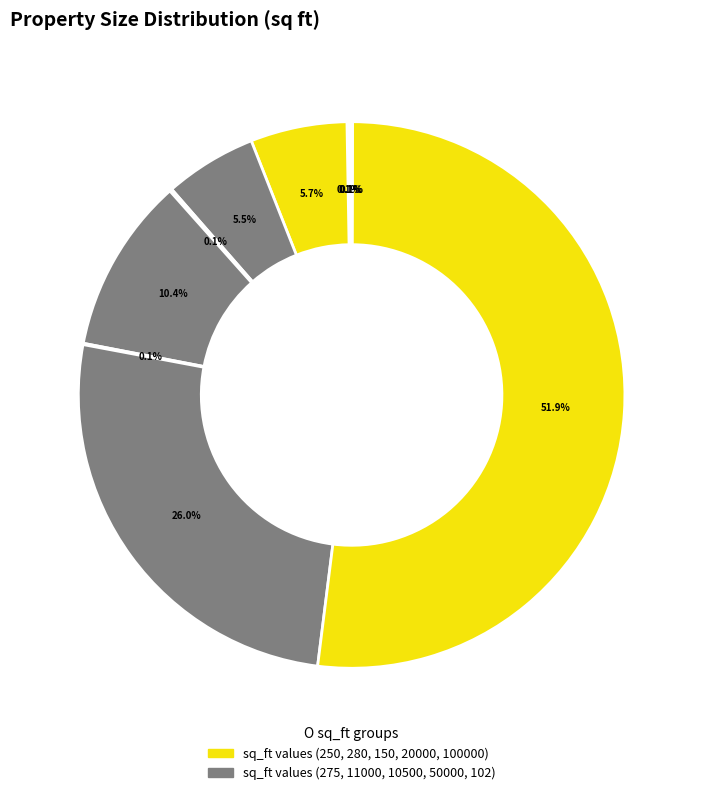

How many slices are in this pie chart?

10